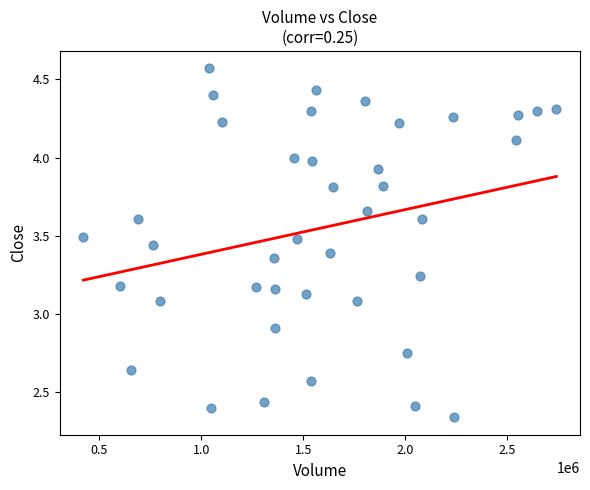

What is the range of X values (max minus min)?

2316425.0